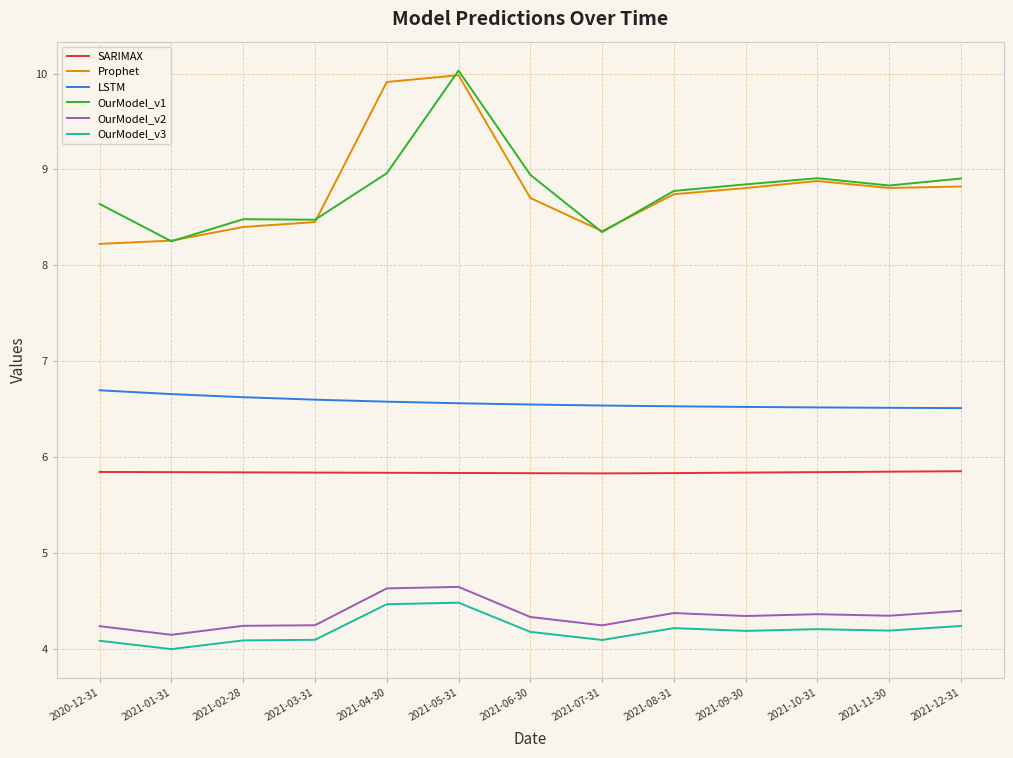

How many SARIMAX values are between 5 and 6?

13